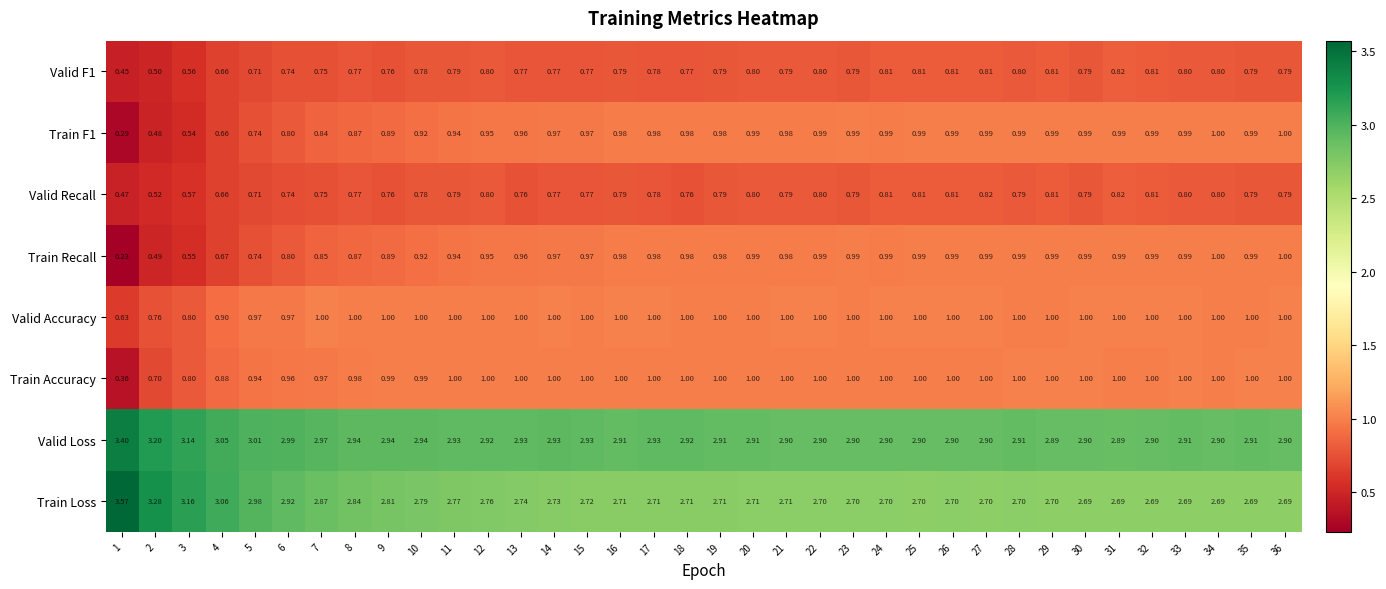

Which series has the largest total across all categories?

Valid Loss